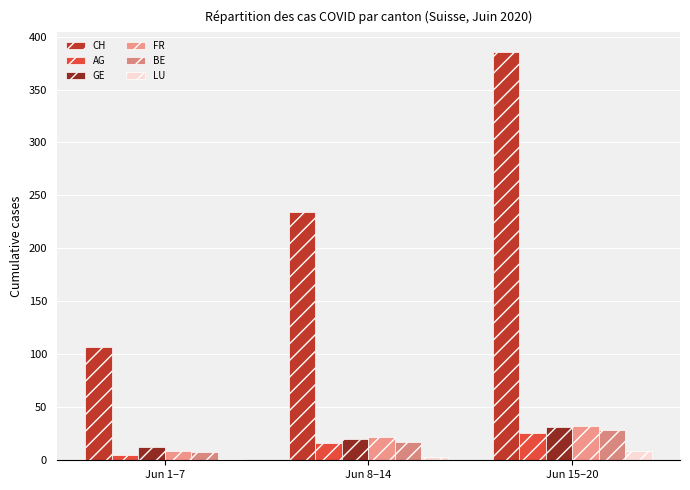

Is the value of CH at Jun 15–20 greater than the value of BE at Jun 15–20?

Yes